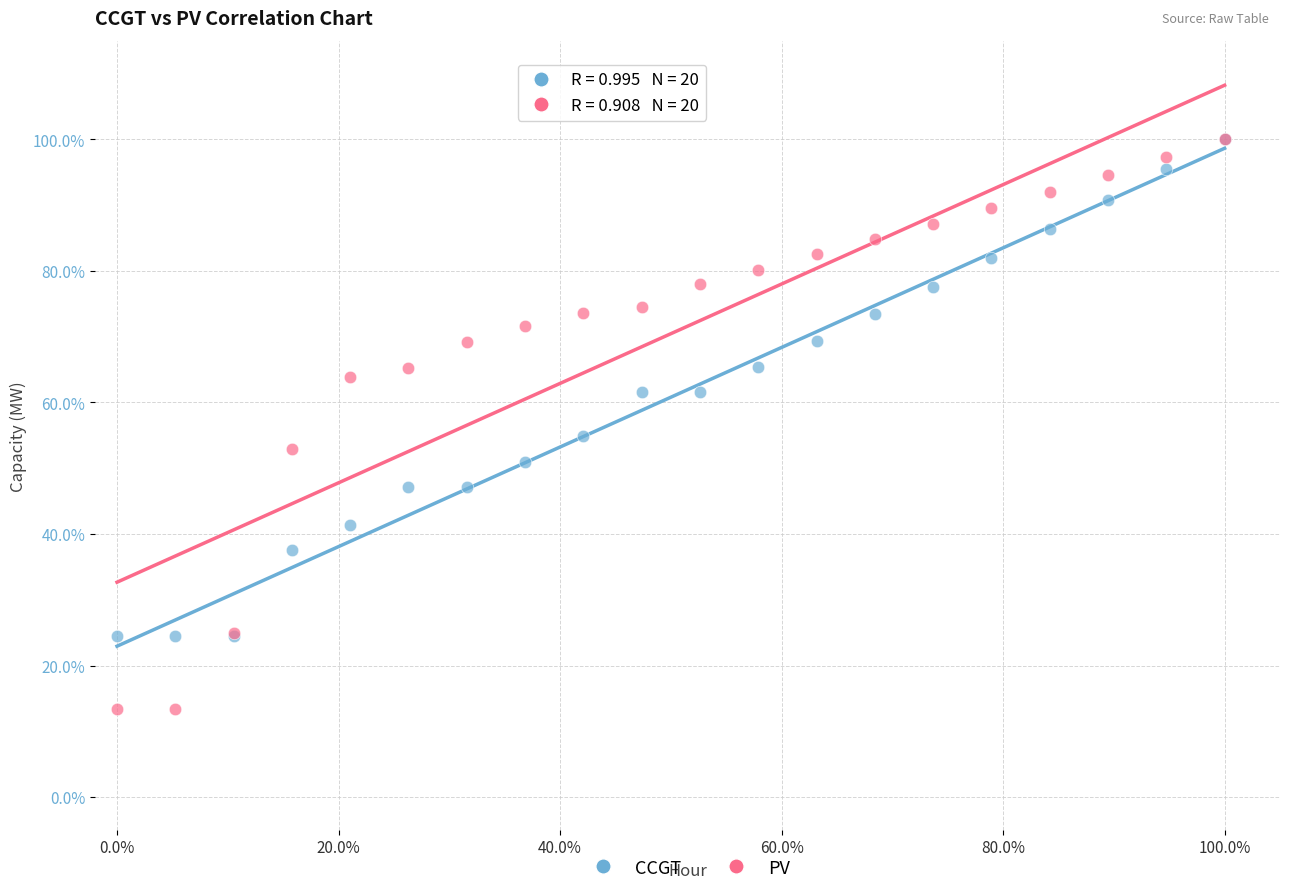

What are all the series names shown in the legend?

CCGT, PV